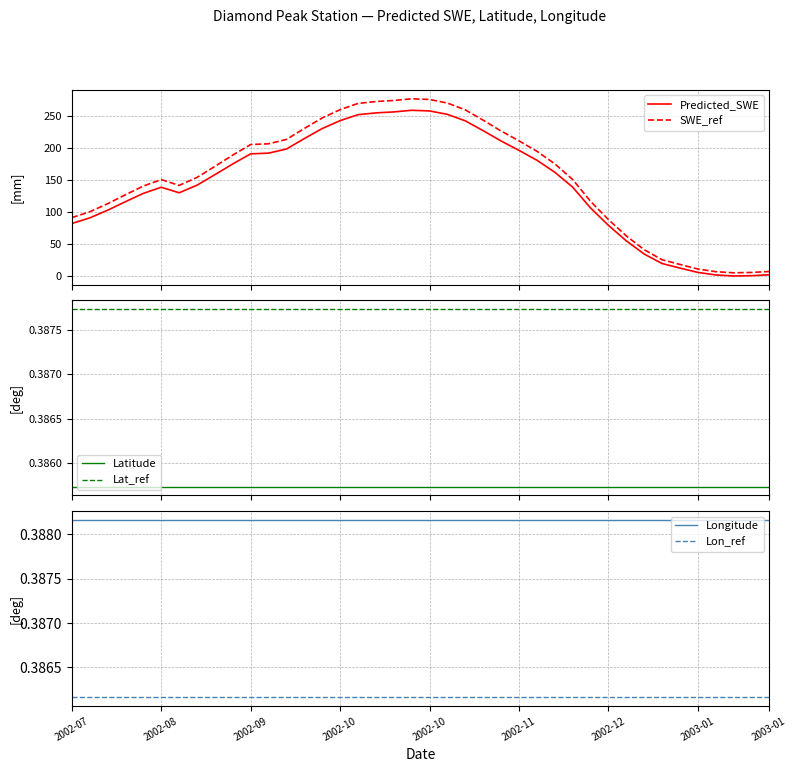

How many lines are shown in the chart?

6